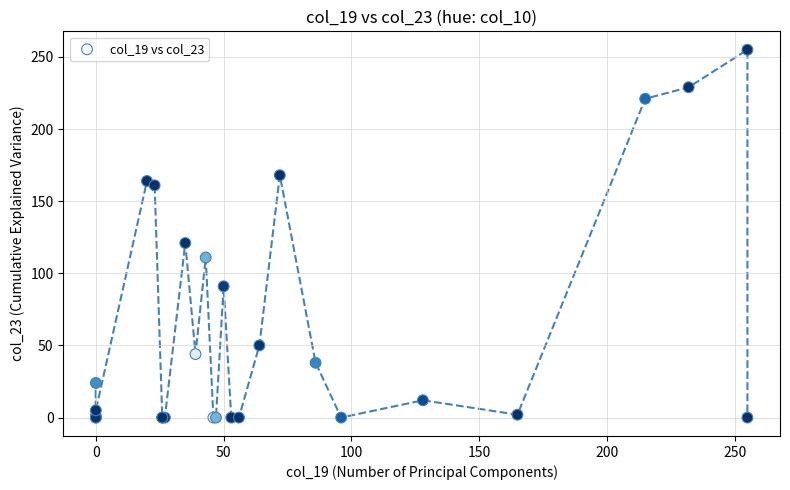

What Y value in the scatter plot is closest to 127?

121